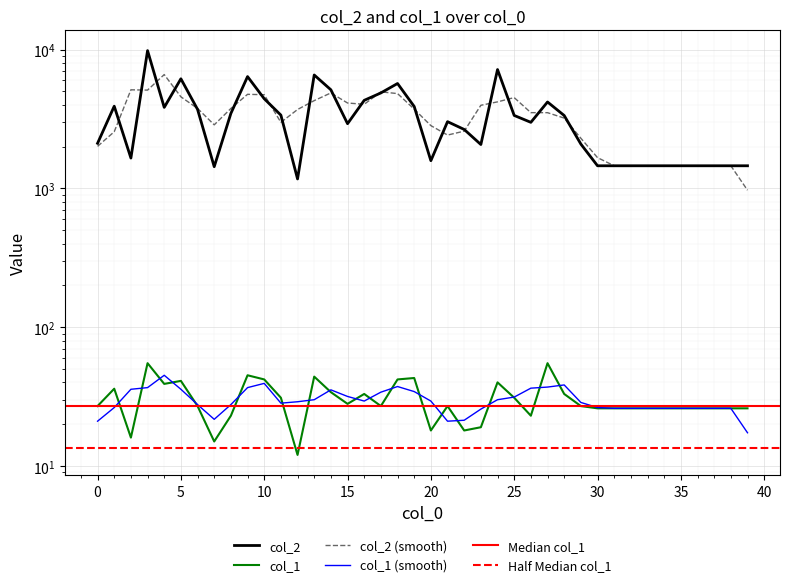

At which category is the sum across all series the highest?

3